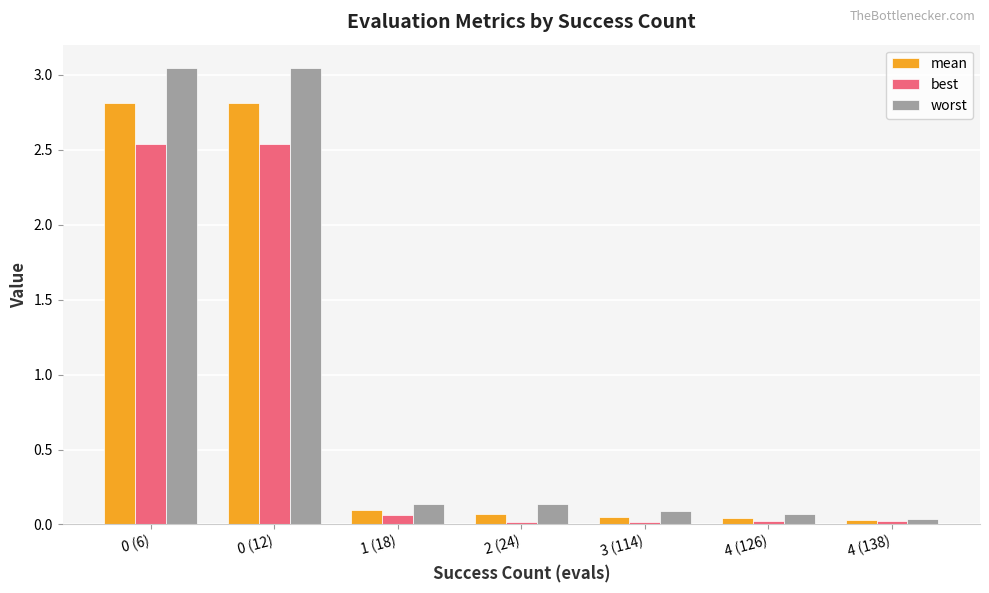

Between 0 (12) and 3 (114), which series saw the biggest shift?

worst